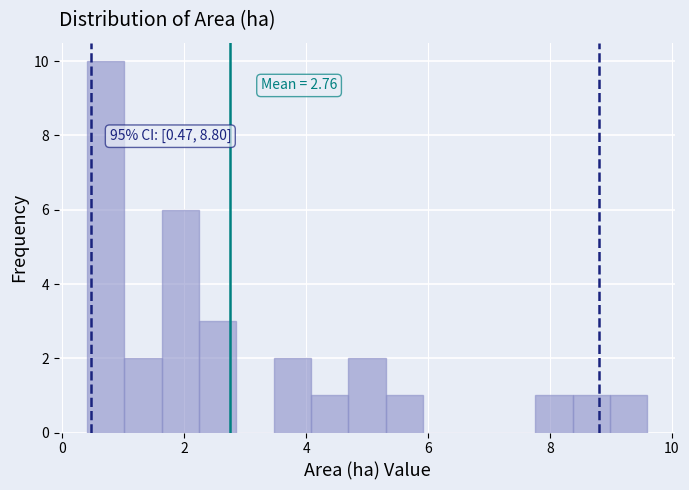

Read against the x-axis, roughly where is the centre of the tallest bar?

0.8